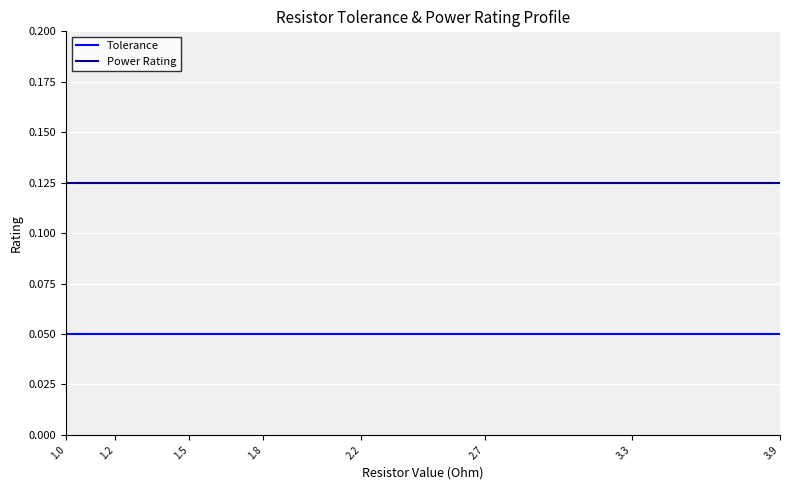

List the series in order of their peak value, lowest first.

Tolerance, Power Rating